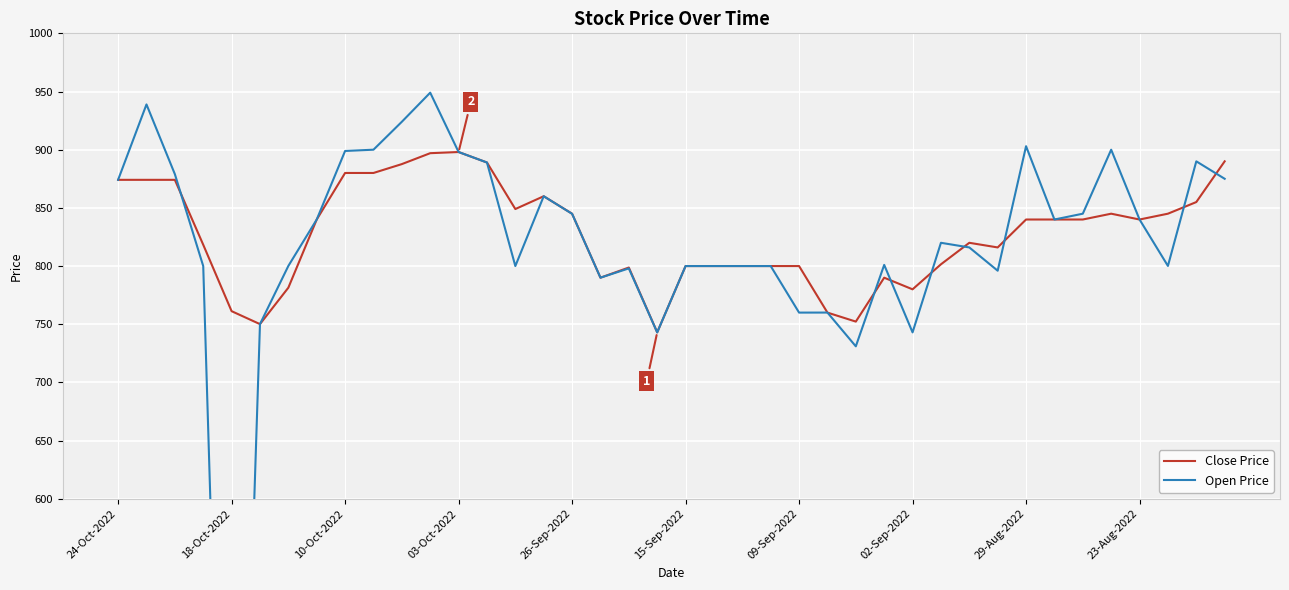

What is the minimum value for Close Price?

743.0